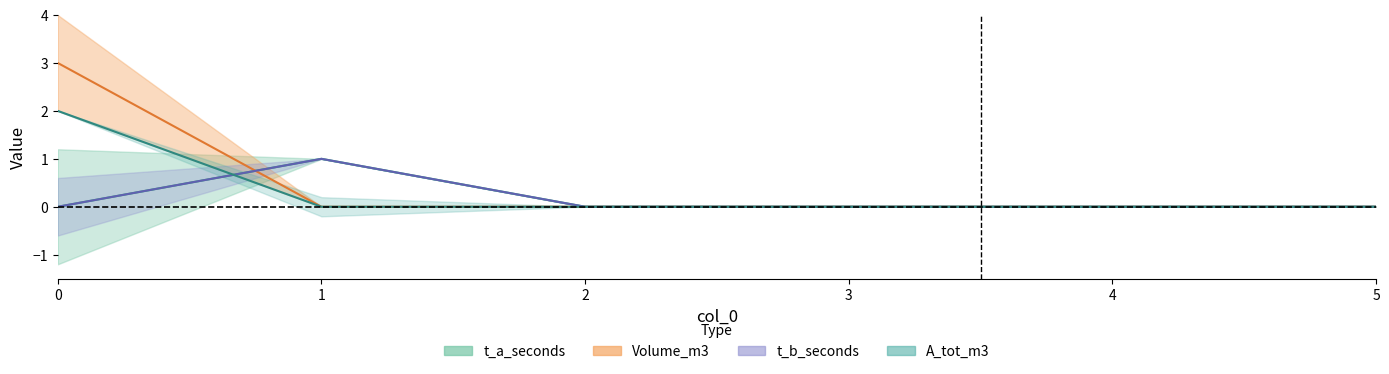

The value of Volume_m3 at 3 is 0. True or false?

True